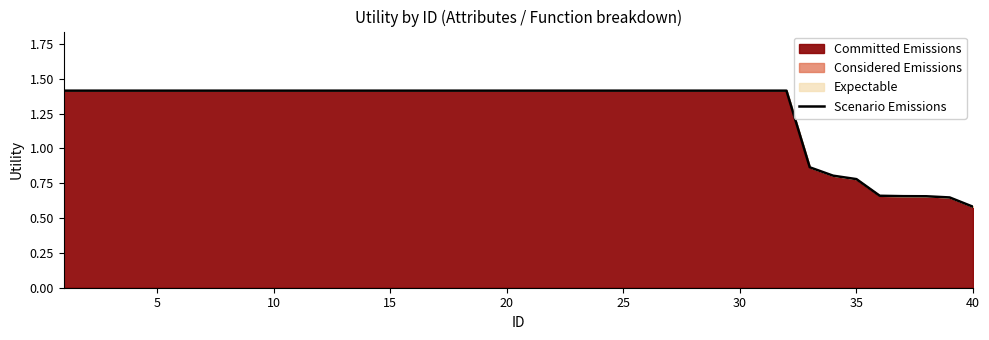

Where is the data nearest to the value 0?

40